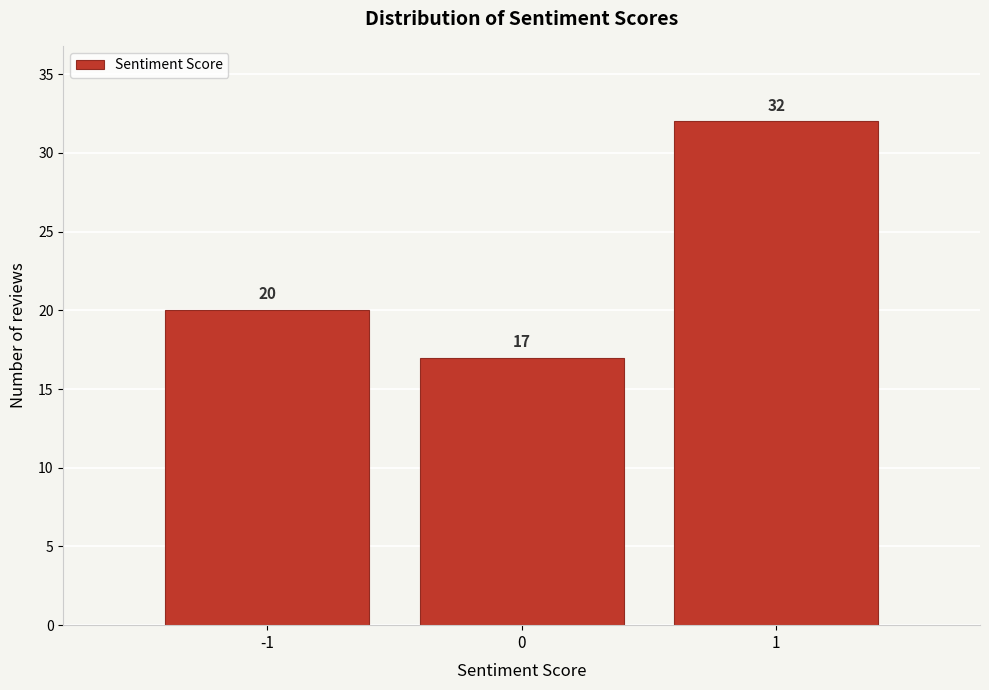

What is the height of the bar covering -0.5 to 0.5 on the x-axis?

17